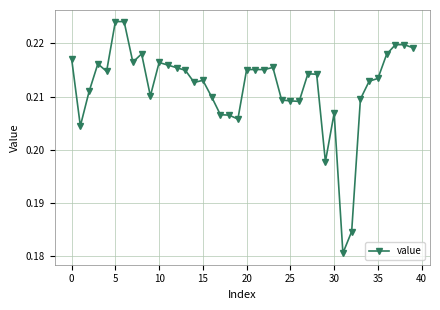

True or false: the data has more than 0 interior local peaks.

True